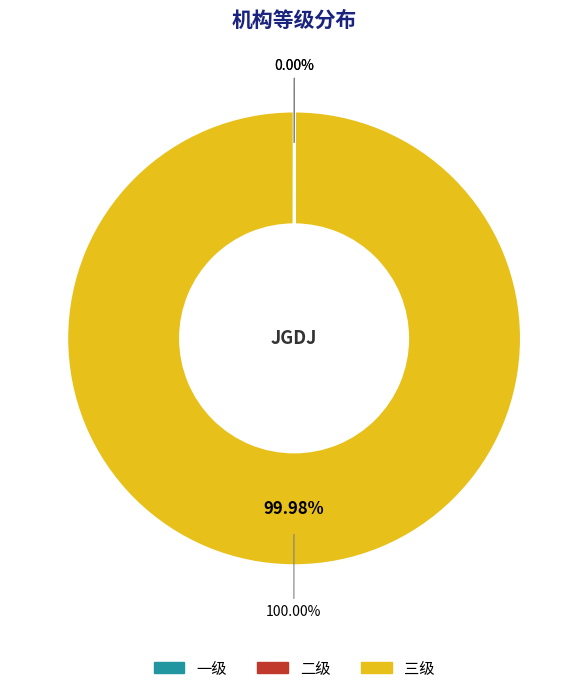

To the nearest percent, what is the difference between the largest and smallest slice percentages?

100%